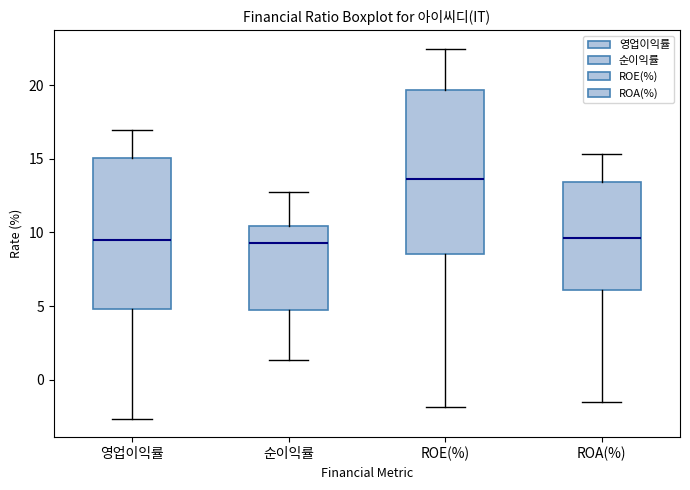

Reading left to right, transcribe this box plot: for each box, give where its median line is, the range the box spans, and where its two whiskers end, as read against the y-axis. The values are not printed on the chart, so give them approximately, as read against the axis.

영업이익률: median 9.5, box 5.0 to 15.0, whiskers -2.5 to 17.0
순이익률: median 9.5, box 4.5 to 10.5, whiskers 1.5 to 13.0
ROE(%): median 13.5, box 8.5 to 19.5, whiskers -2.0 to 22.5
ROA(%): median 9.5, box 6.0 to 13.5, whiskers -1.5 to 15.5